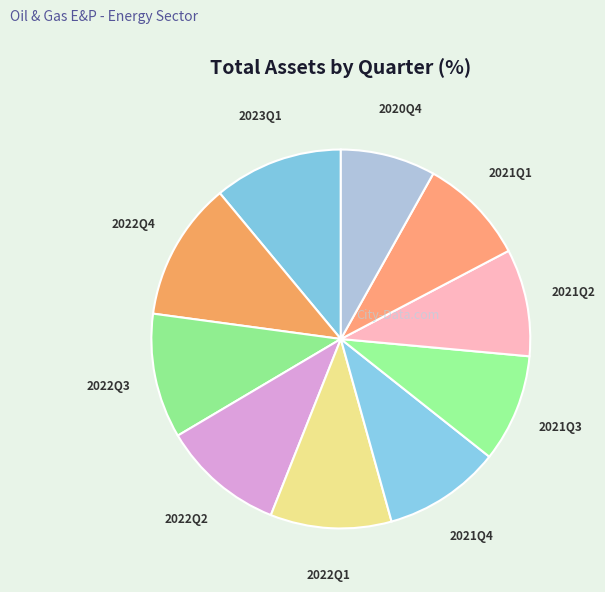

What is the largest slice in the pie chart?

2022Q4